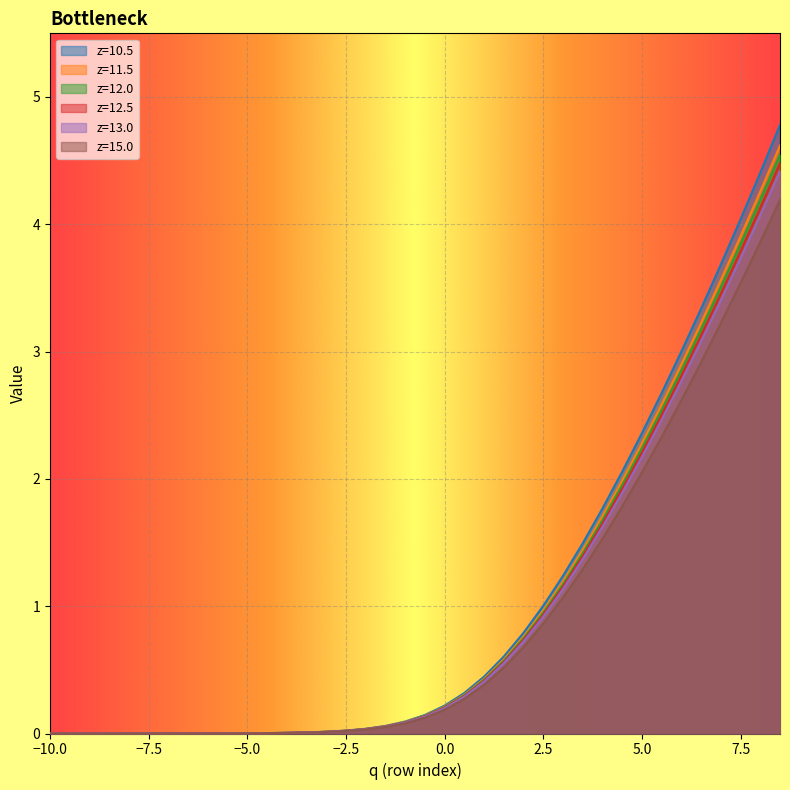

What are all the series names shown in the legend?

z=10.5, z=11.5, z=12.0, z=12.5, z=13.0, z=15.0